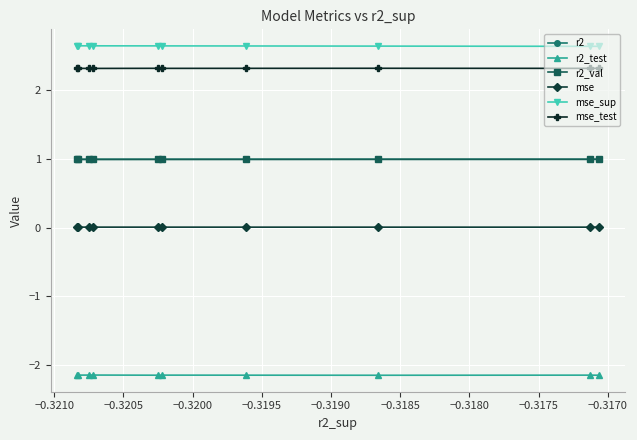

Rank the series by their maximum value, from lowest to highest.

r2_test, mse, r2_val, r2, mse_test, mse_sup